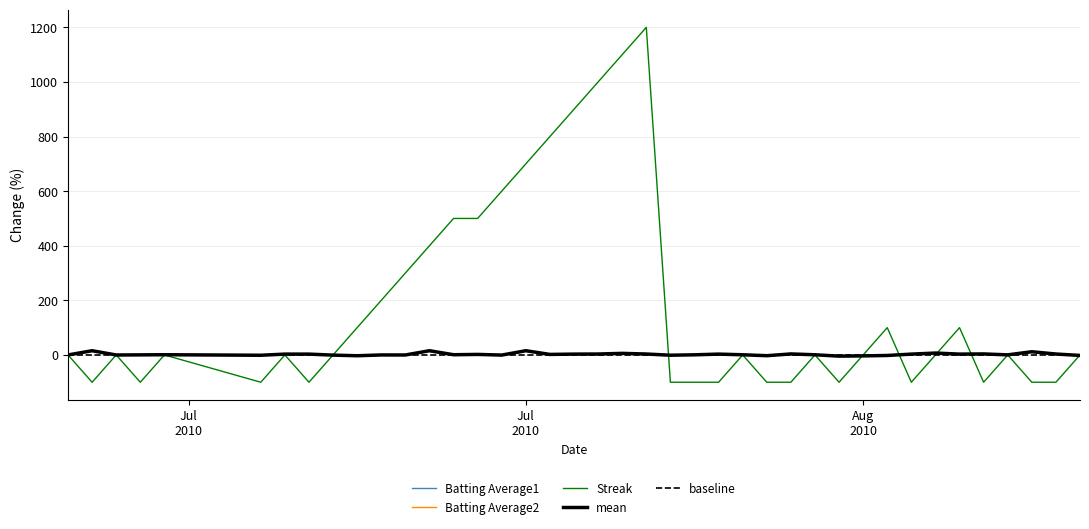

What is the maximum value for Streak?

1200.0